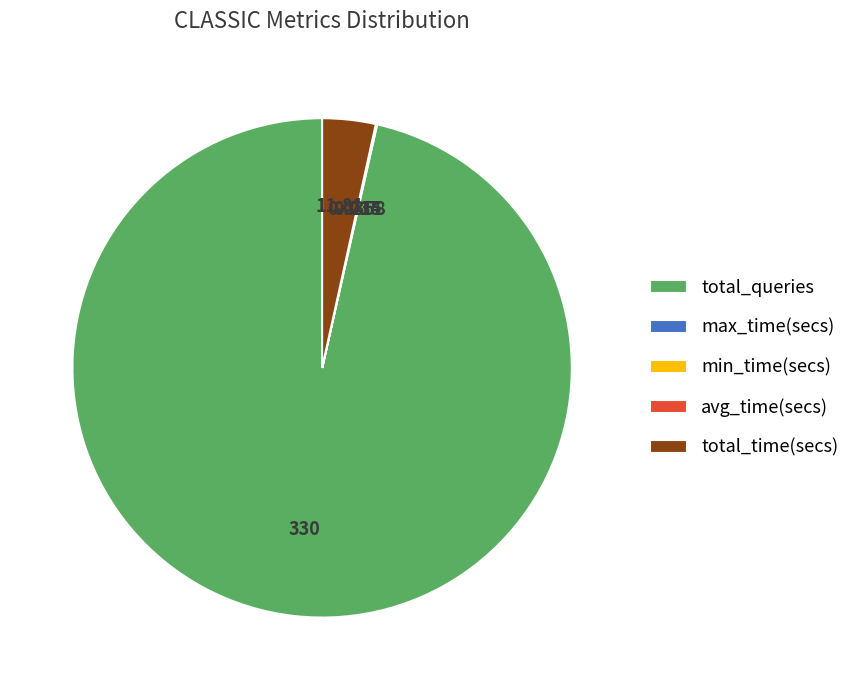

Which category has the biggest portion of the pie?

total_queries